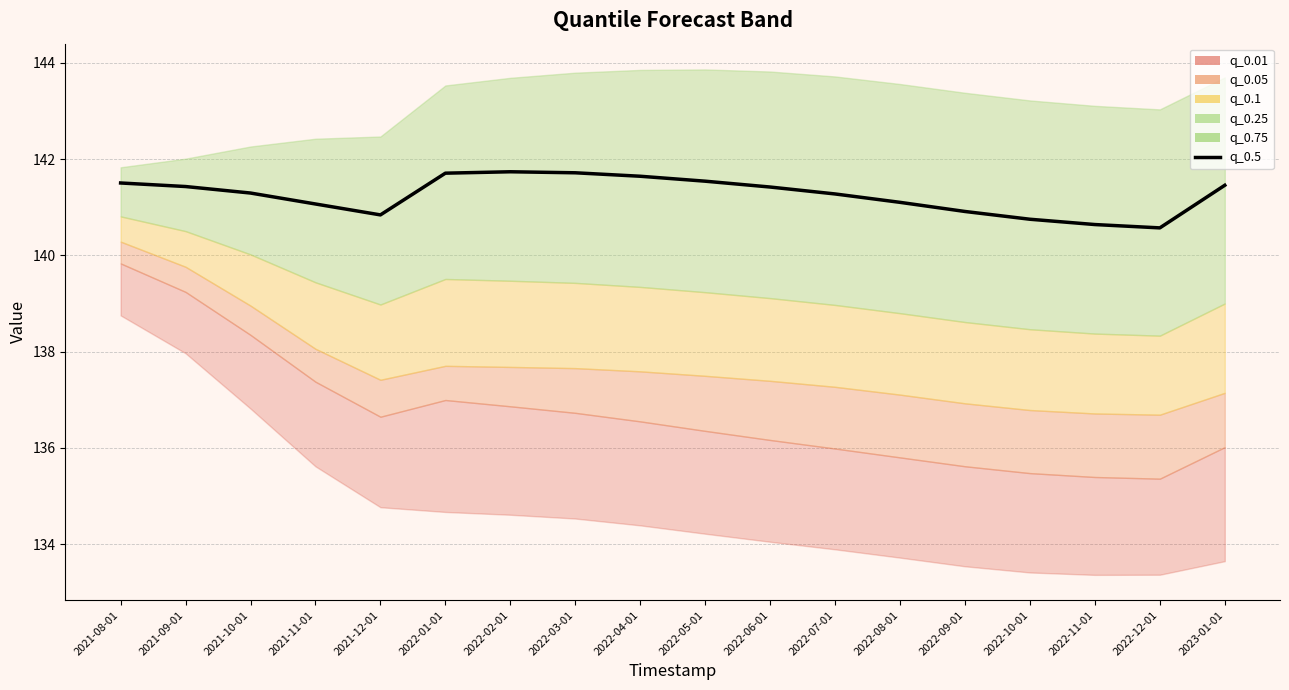

The chart shows a value of 229.8 at 2022-04-01. True or false?

False